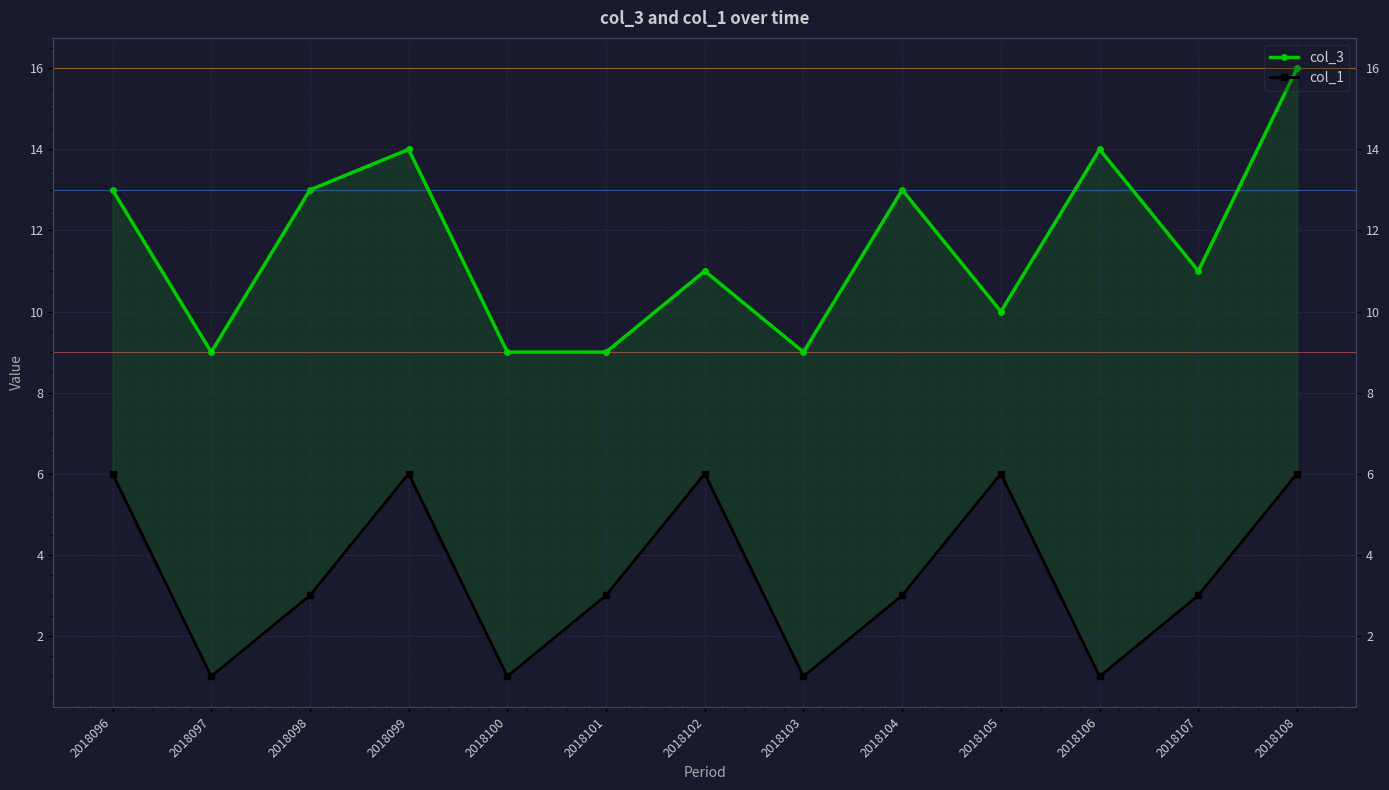

True or false: col_3 has a value of 16 at 2018108.

True